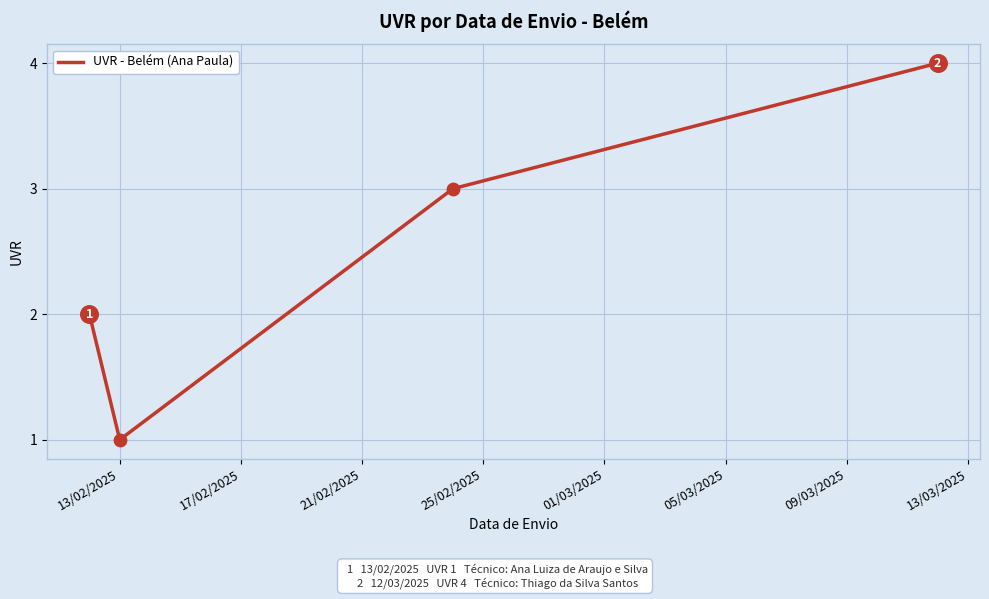

True or false: there are more than 1 points higher than both neighbors.

False